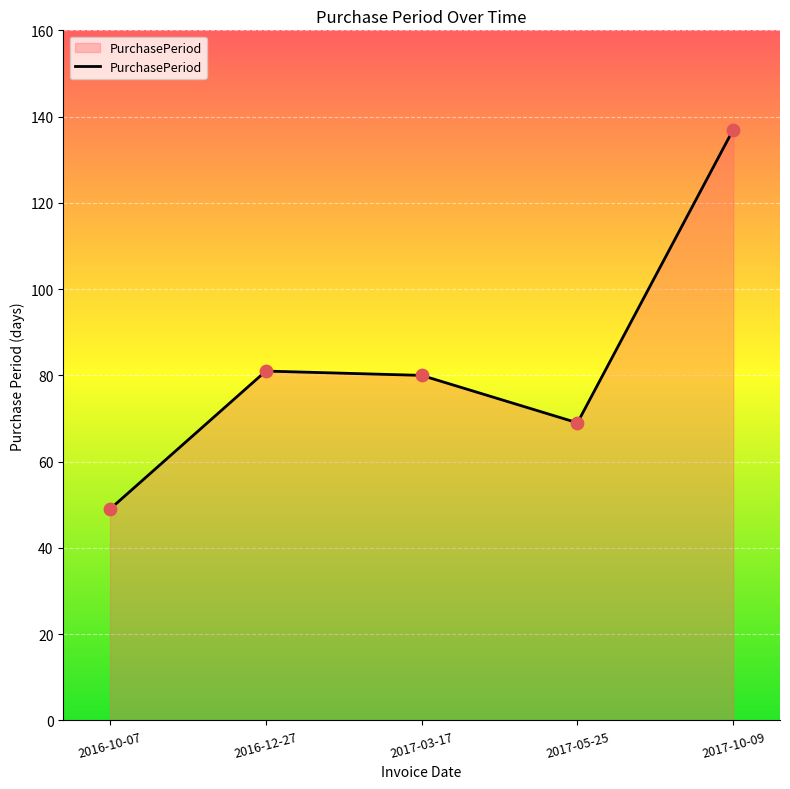

What is the ratio of the value at 2017-10-09 to the value at 2017-03-17?

1.7